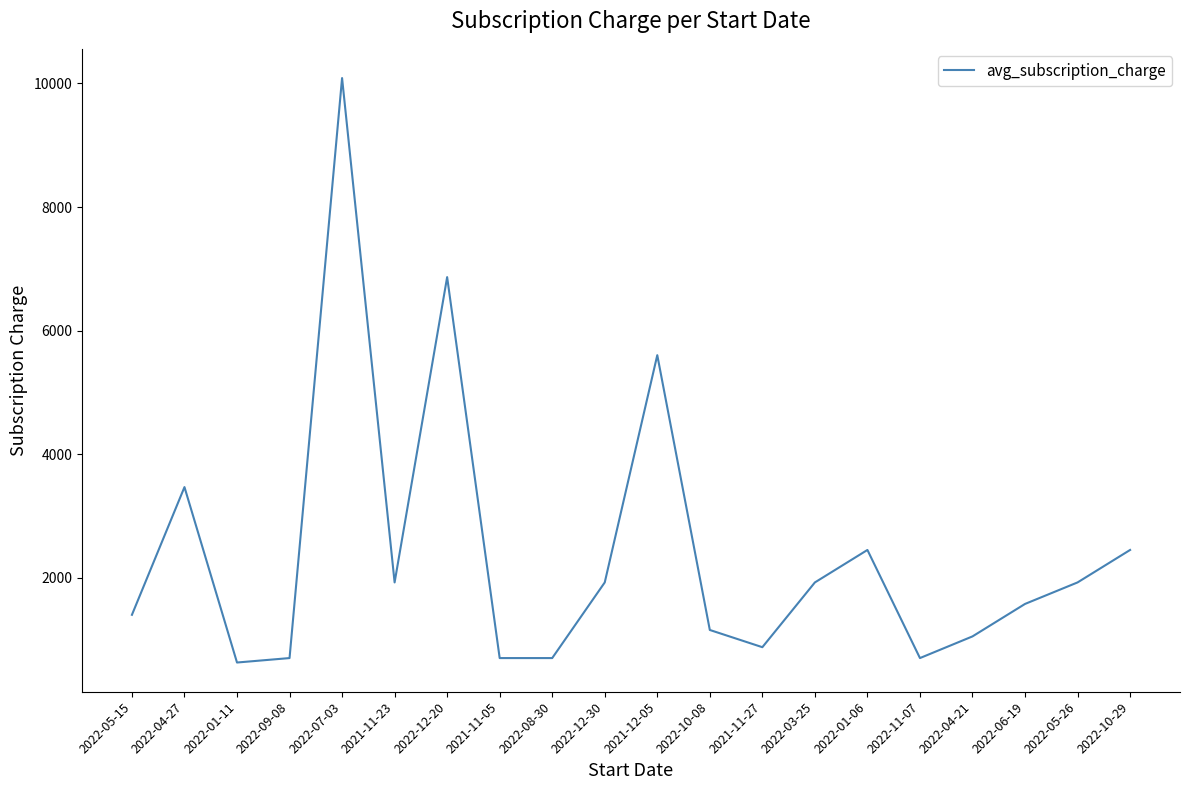

What is the difference between the values at 2022-06-19 and 2021-11-27?

700.0